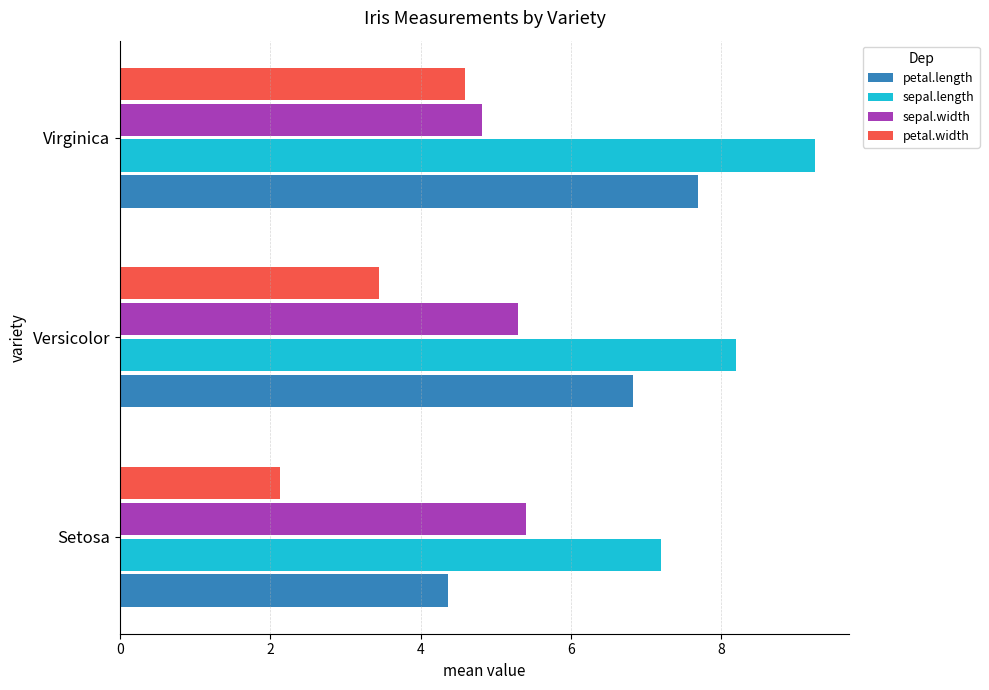

List the series in order of their peak value, highest first.

sepal.length, petal.length, sepal.width, petal.width